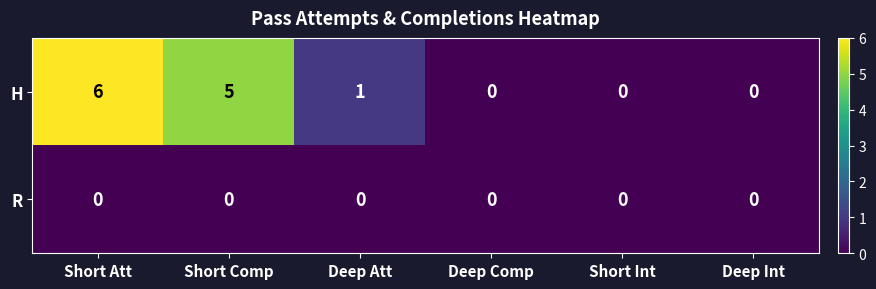

True or false: R has a value of 0 at Deep Comp.

True